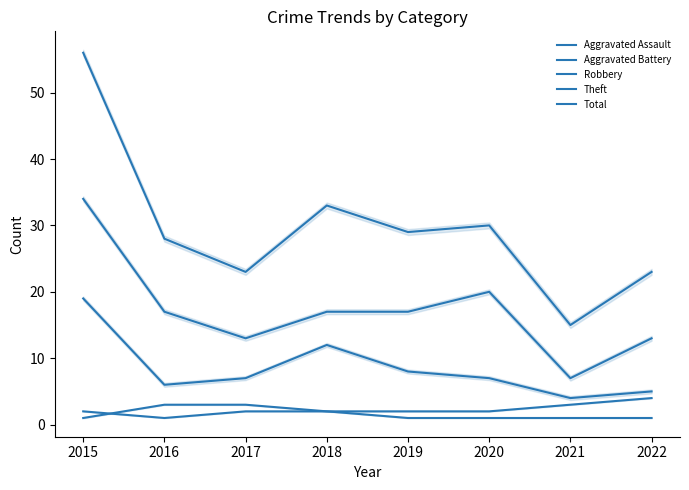

How many values in the Theft series are below 17?

3